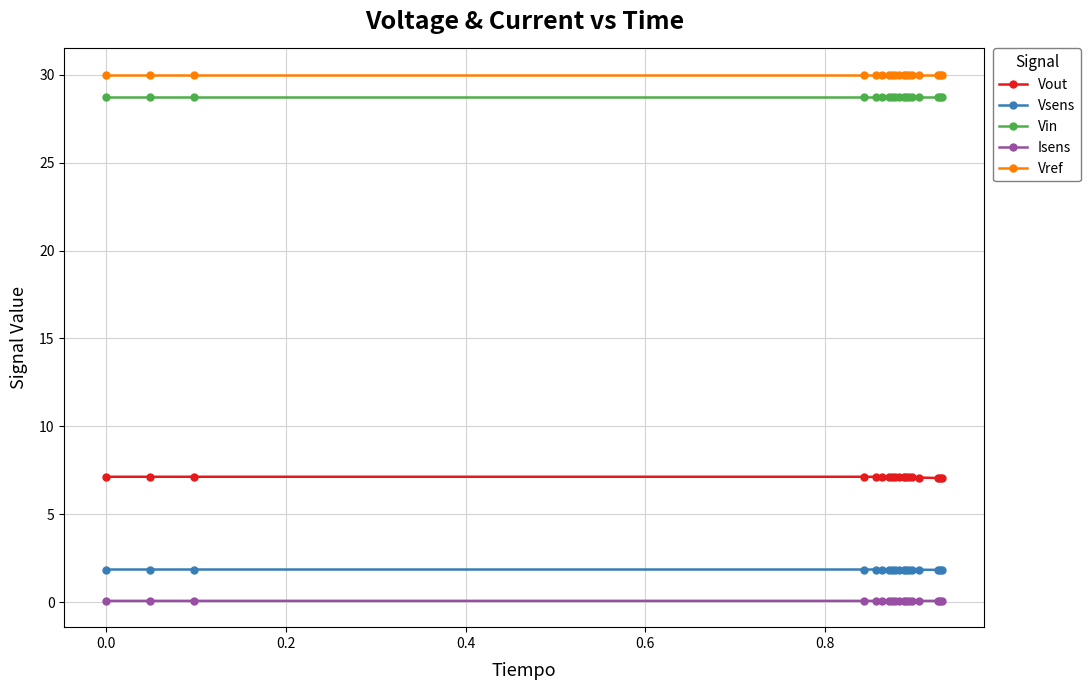

What is the greatest value displayed?

30.0